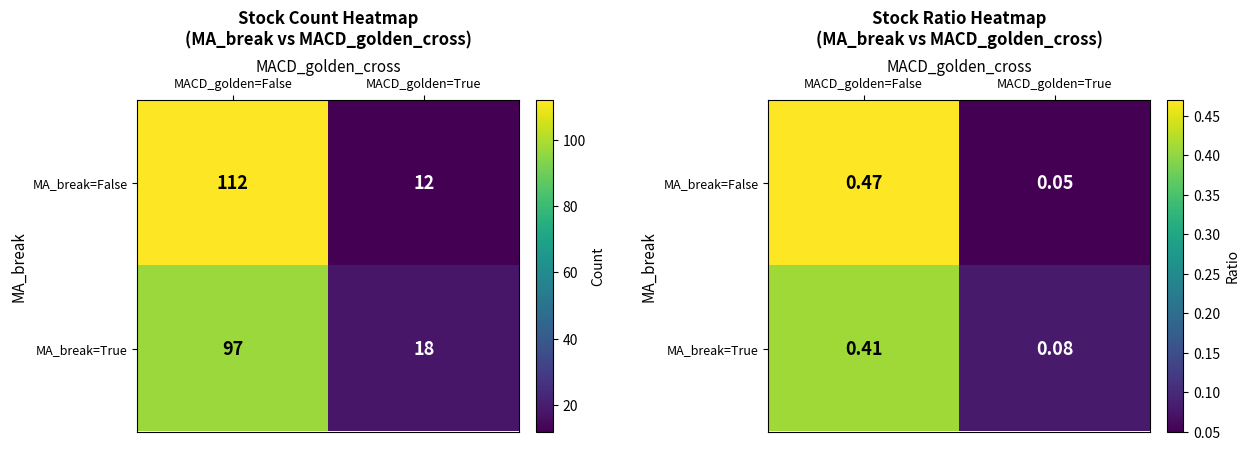

Is the value of MA_break=True at MACD_golden=True greater than the value of MA_break=False at MACD_golden=True?

Yes